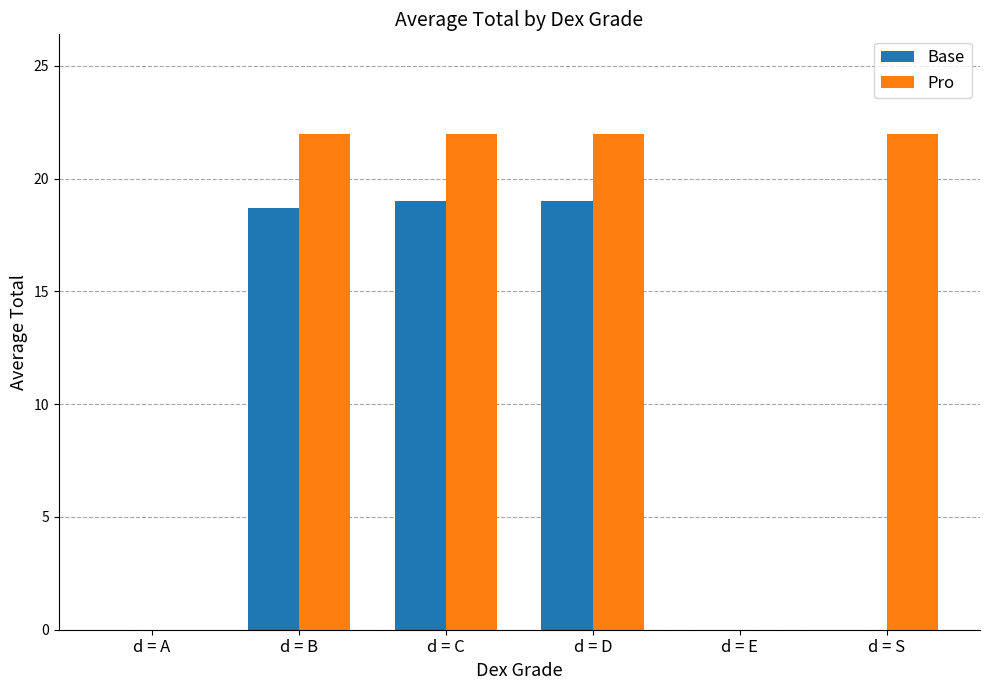

What value does the Base series have at d = D?

19.0